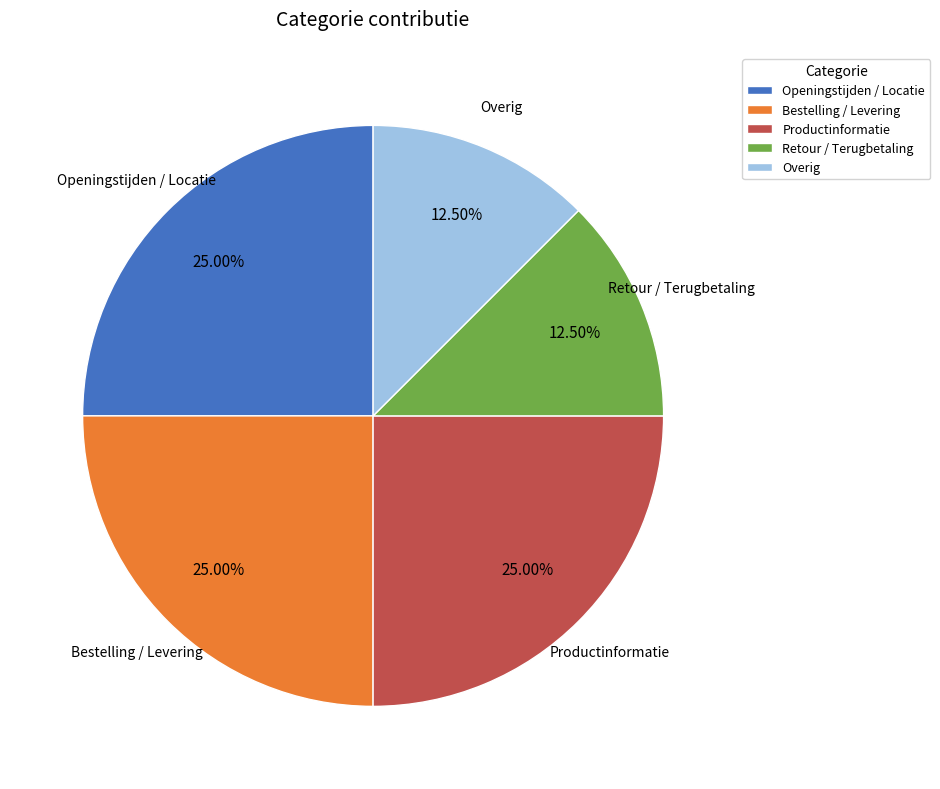

To the nearest percent, what percentage of the pie is Bestelling / Levering?

25%